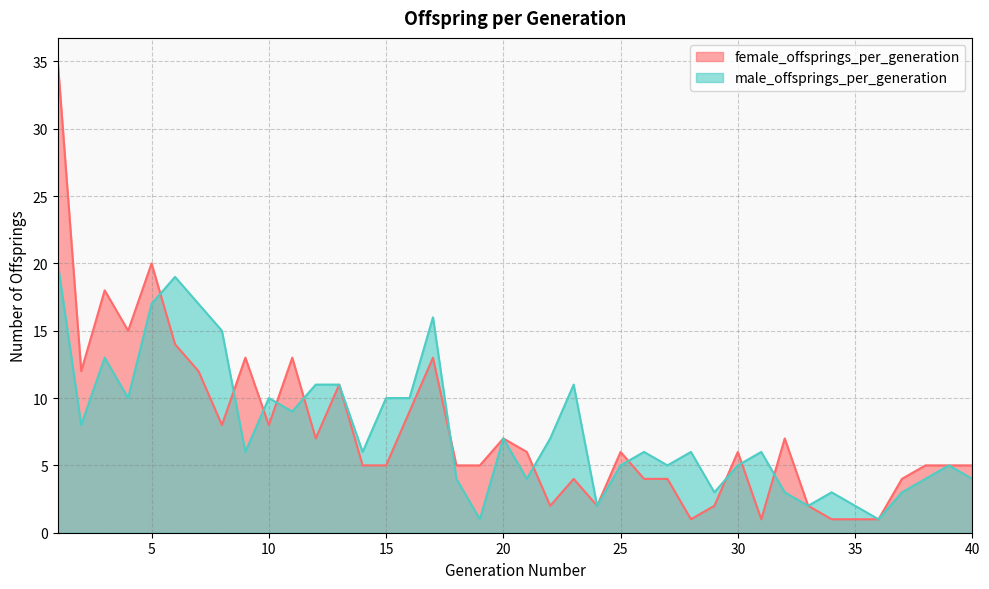

Rank the categories by male_offsprings_per_generation value from highest to lowest.

1, 6, 5, 7, 17, 8, 3, 12, 13, 23, 4, 10, 15, 16, 11, 2, 20, 22, 9, 14, 26, 28, 31, 25, 27, 30, 39, 18, 21, 38, 40, 29, 32, 34, 37, 24, 33, 35, 19, 36